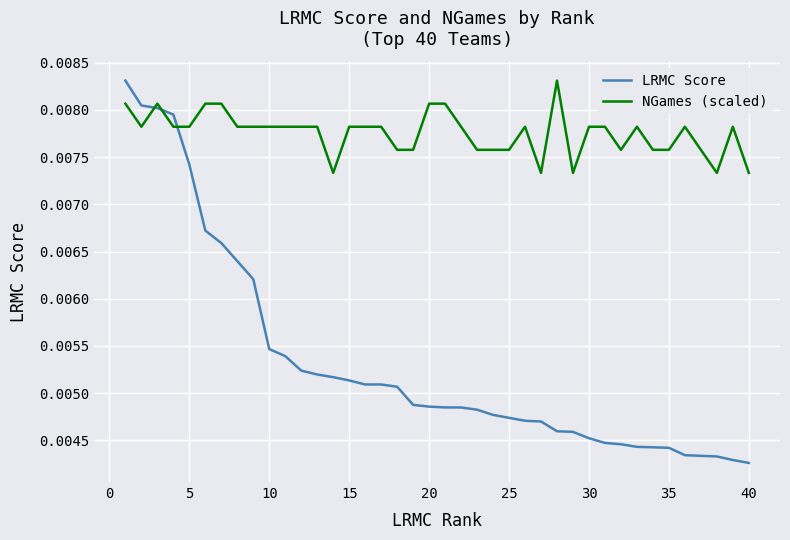

Which series has the widest spread of values?

LRMC Score